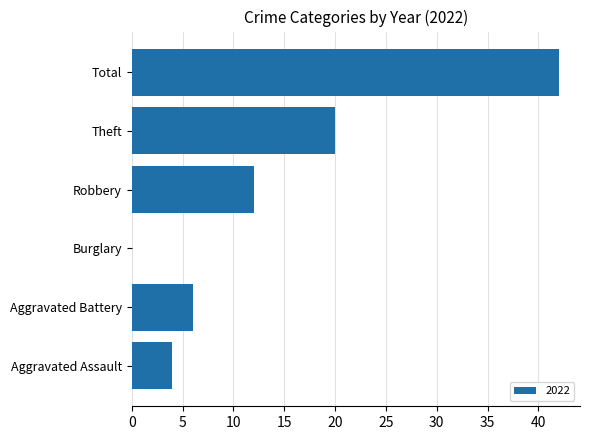

What is the greatest value displayed?

42